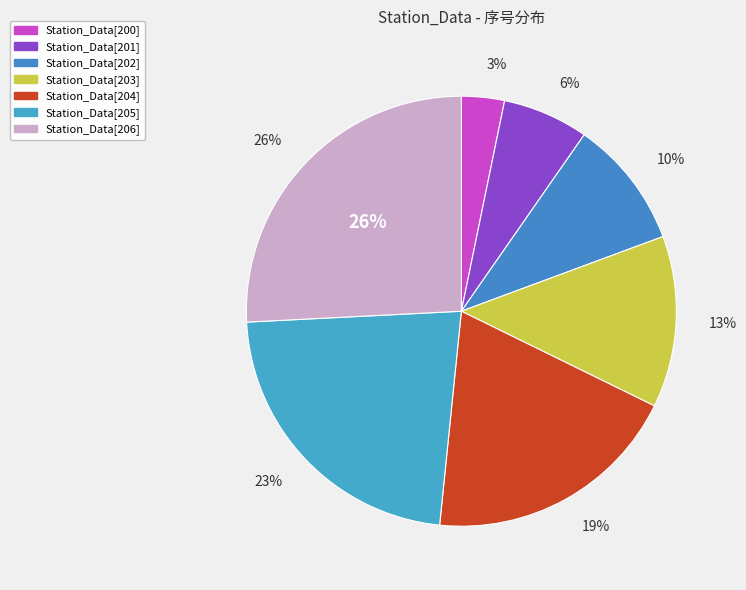

Rank the categories by value from highest to lowest.

Station_Data[206], Station_Data[205], Station_Data[204], Station_Data[203], Station_Data[202], Station_Data[201], Station_Data[200]